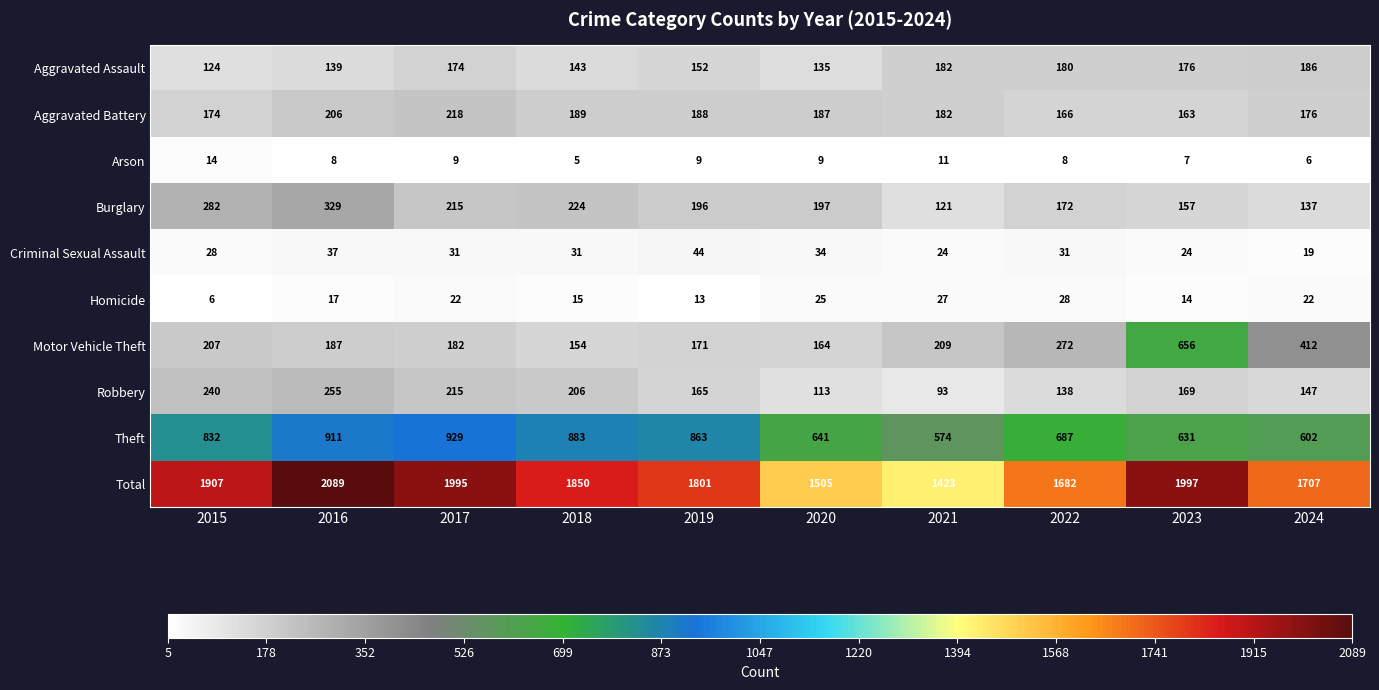

What is the maximum value shown in the chart?

2089